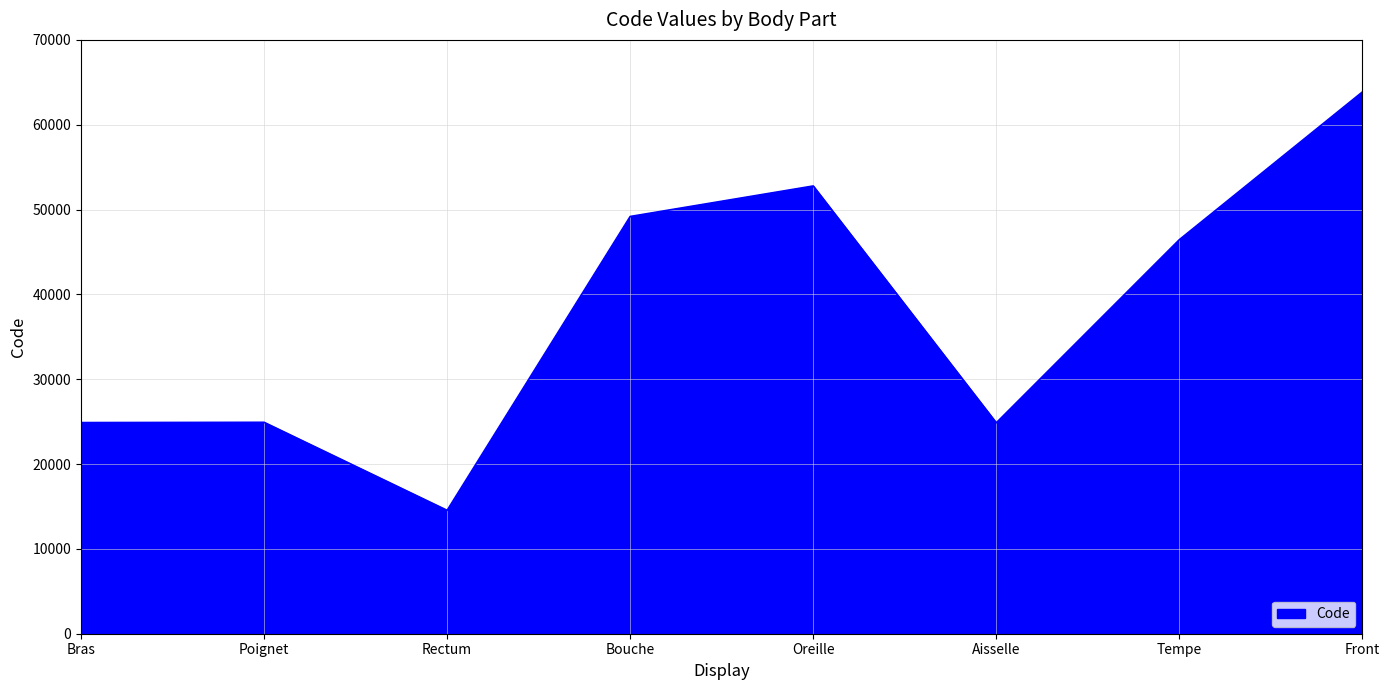

What is the difference between the values at Front and Aisselle?

39000